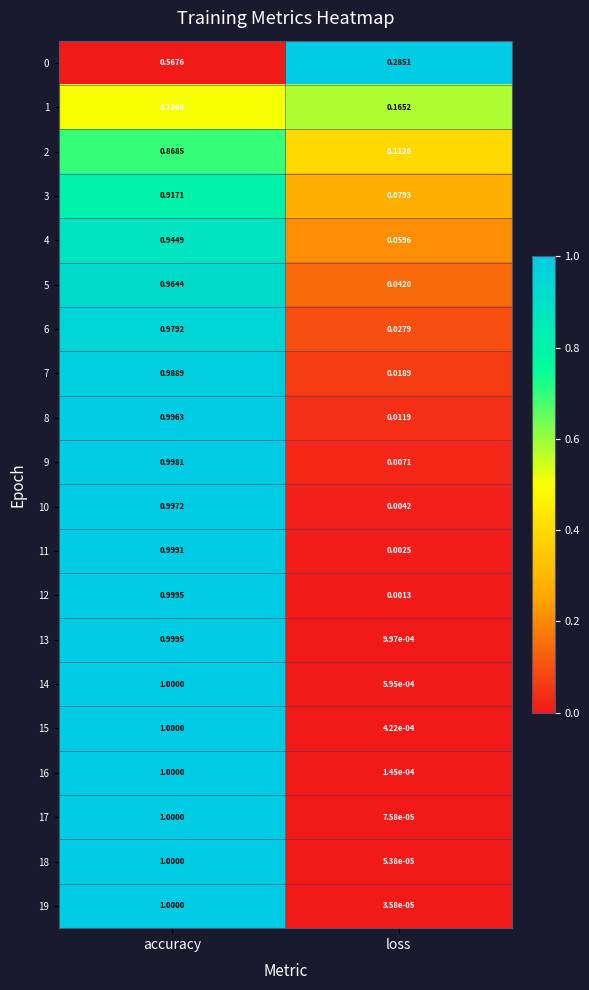

At which category does the chart reach its peak across all series?

accuracy